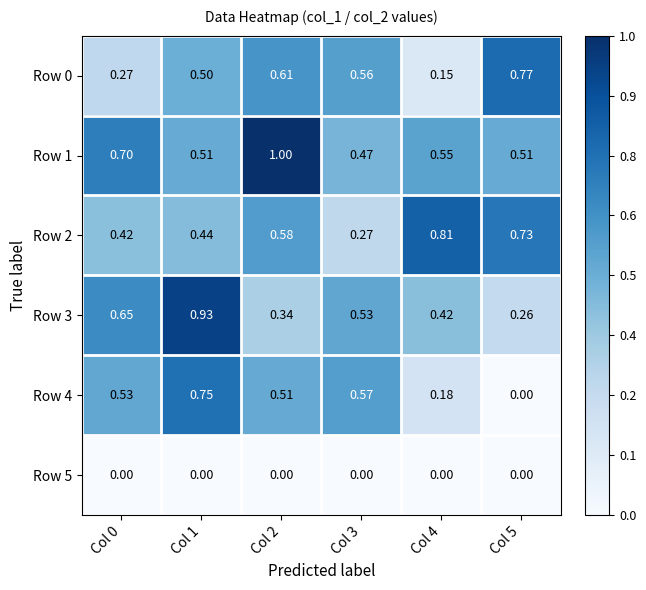

Which series has the largest total across all categories?

Row 1